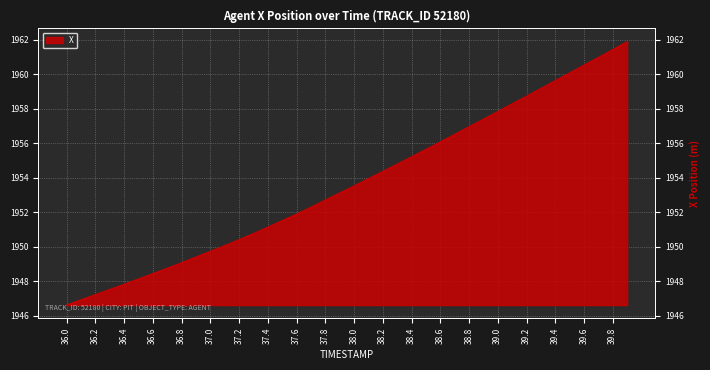

How many lines are shown in the chart?

1